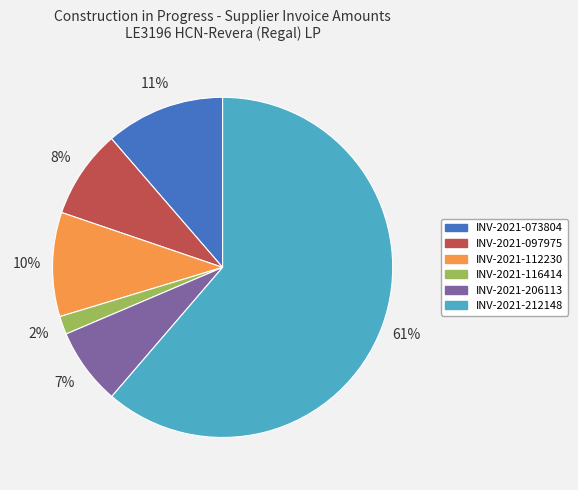

Does INV-2021-212148 represent more than half of the total?

Yes